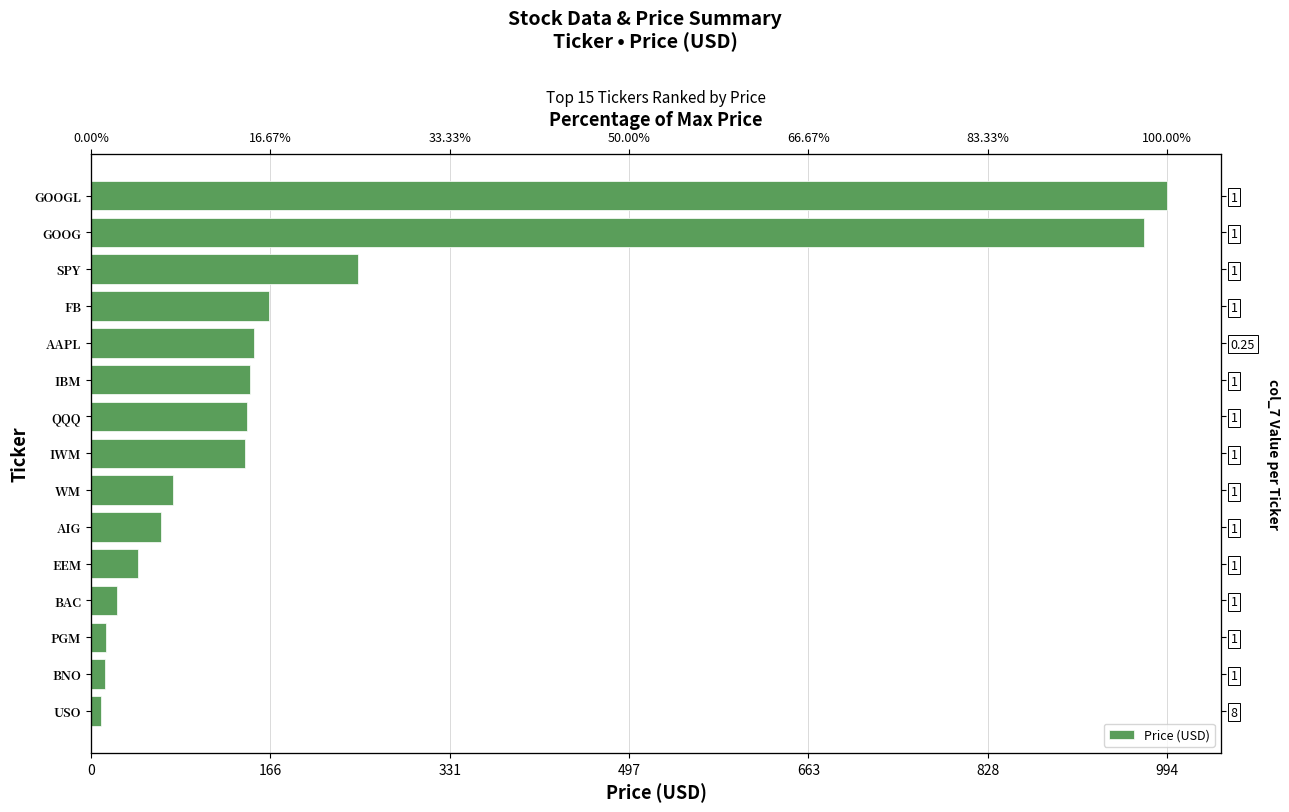

What is the minimum value shown in the chart?

9.3